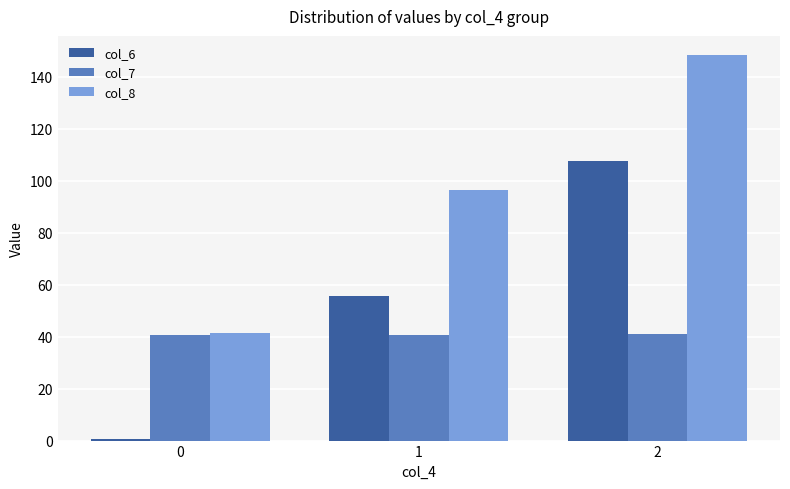

What is the average value of the col_7 series?

40.8